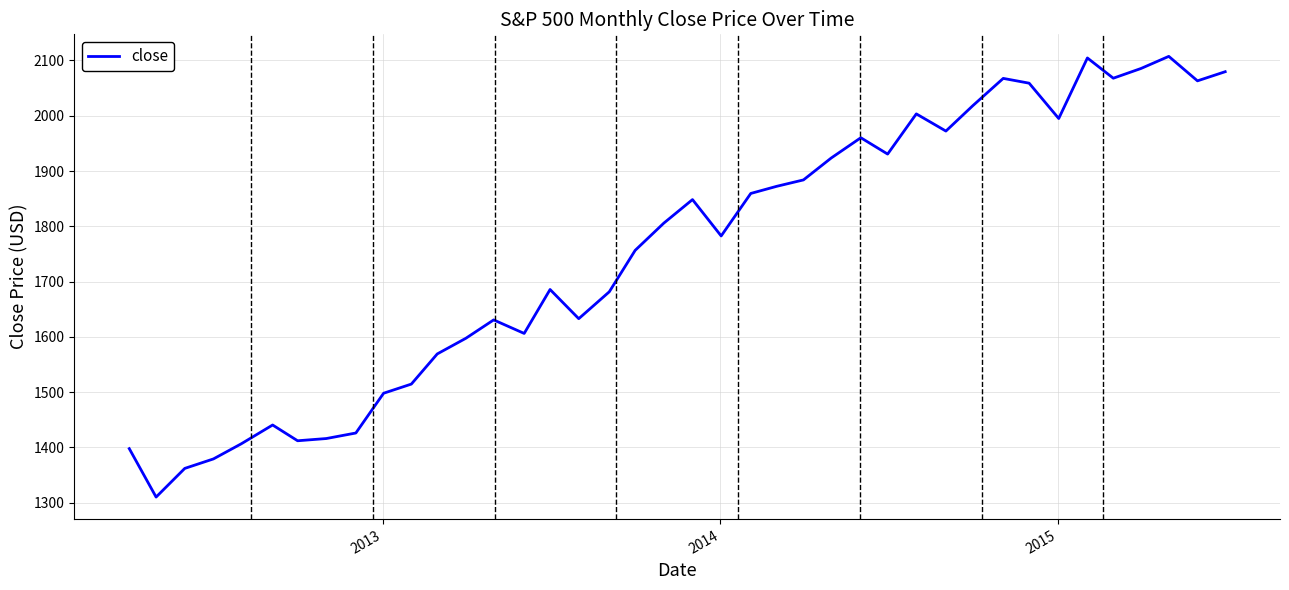

What is the greatest value displayed?

2107.4